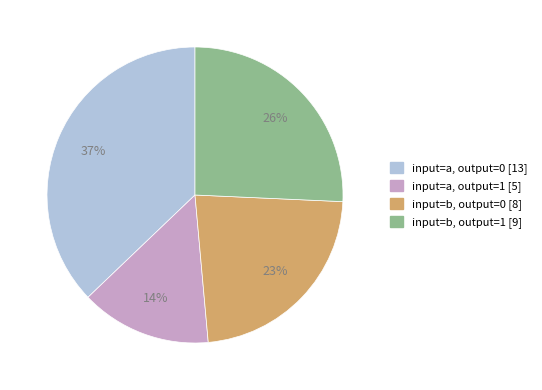

To the nearest percent, what is the difference between the largest and smallest slice percentages?

23%